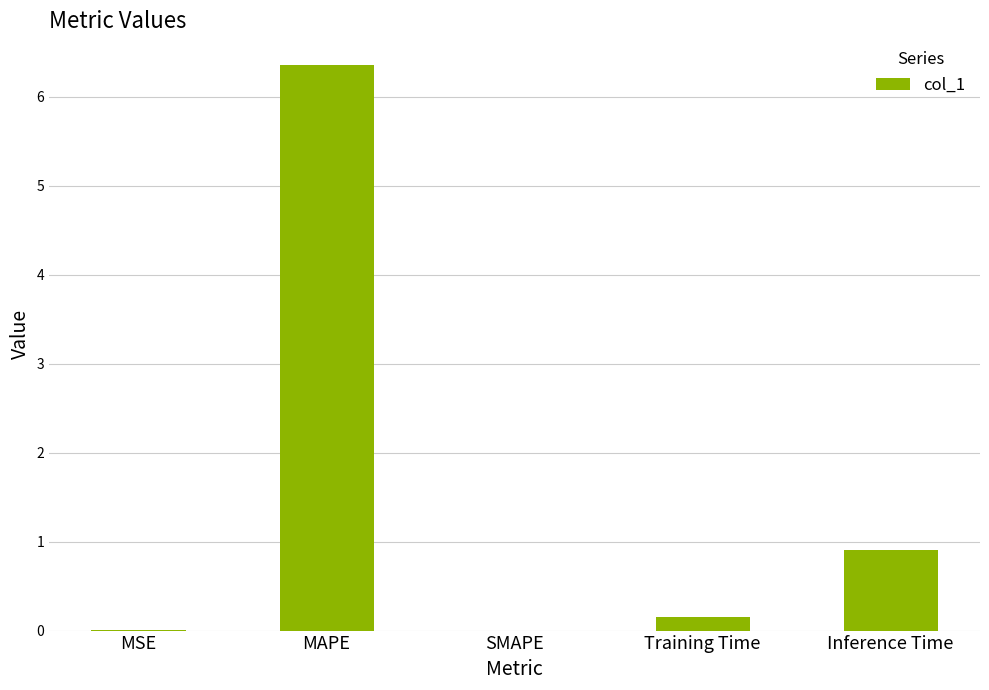

What is the sum of the values at SMAPE and MAPE?

6.4